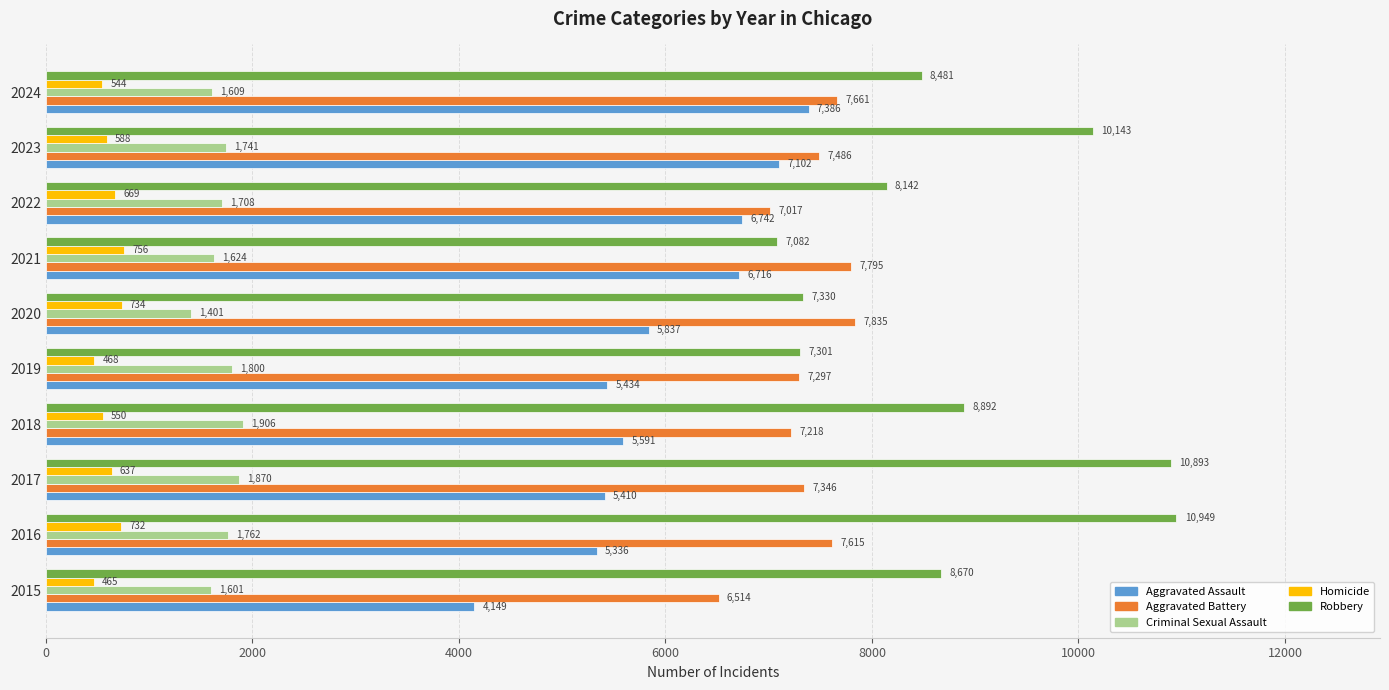

What is the average value of the Homicide series?

614